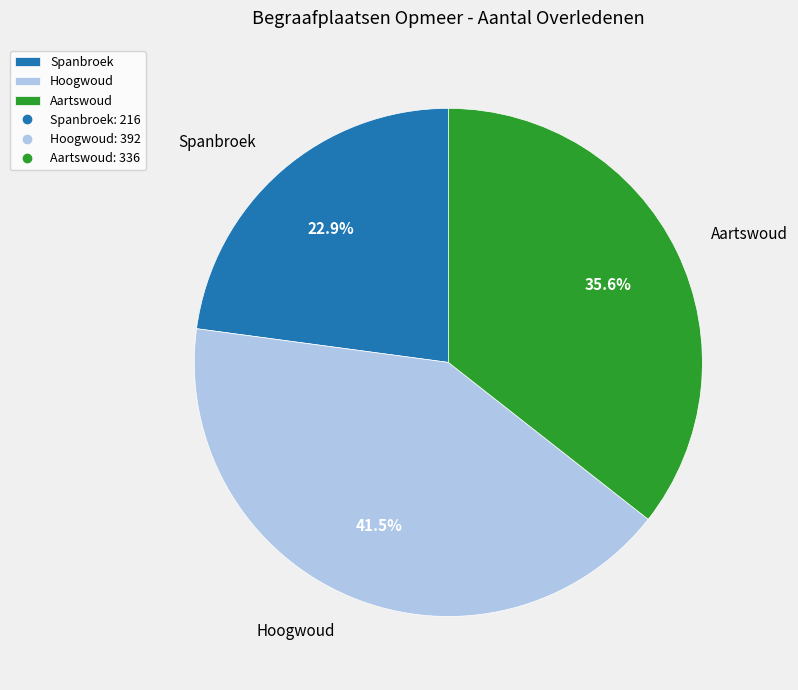

Is it true that Spanbroek is 33% of the pie?

False